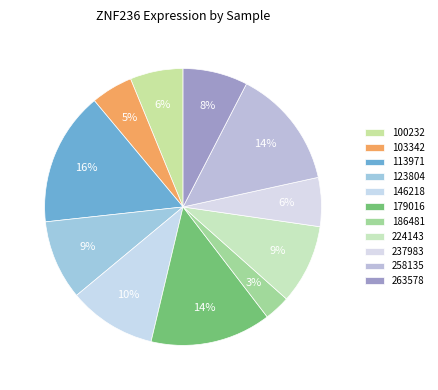

Which category has the smallest portion of the pie?

186481